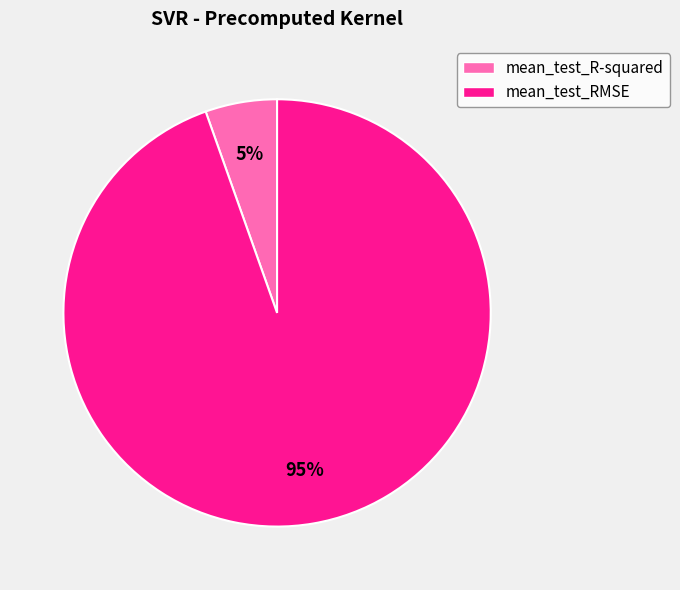

Which category has the biggest portion of the pie?

mean_test_RMSE